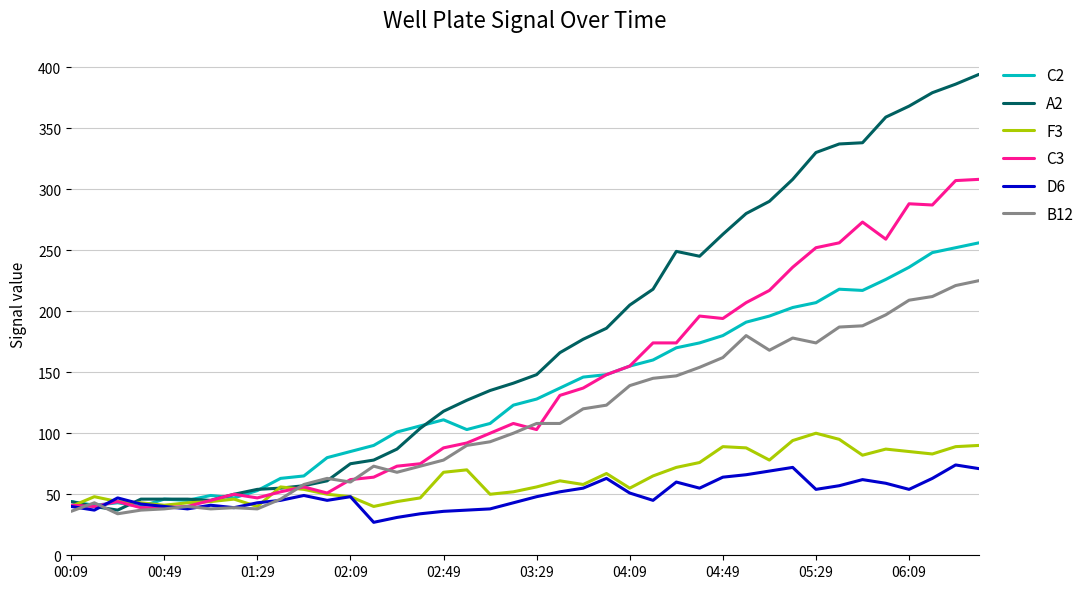

Which series has the largest total across all categories?

A2